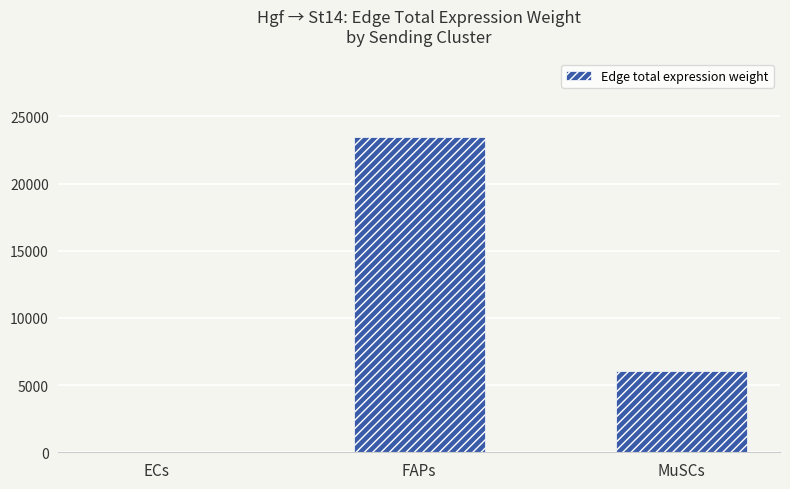

Is it true that the value at FAPs is 23465.0?

True